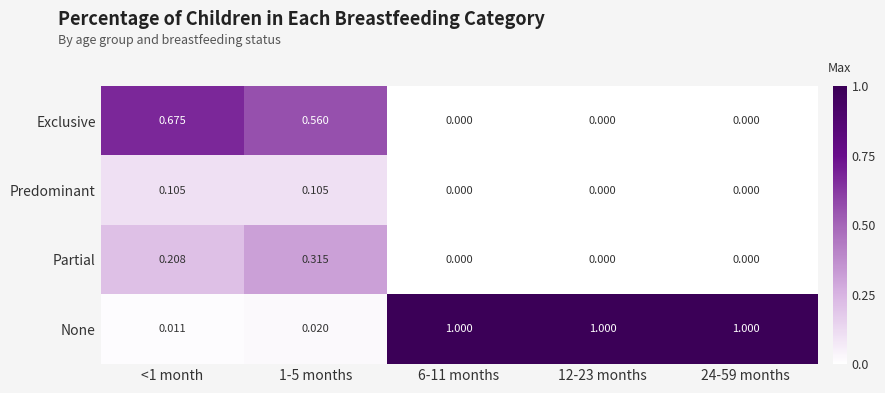

At how many categories does at least one series exceed 0?

5